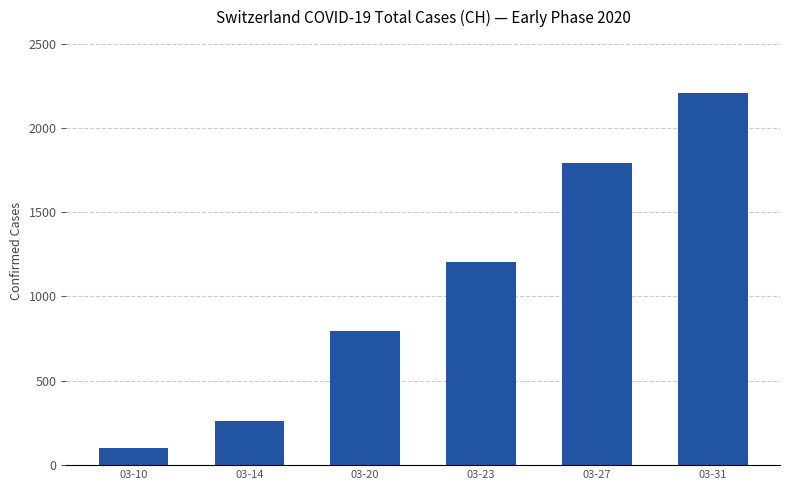

The value at 03-31 is 3757. True or false?

False